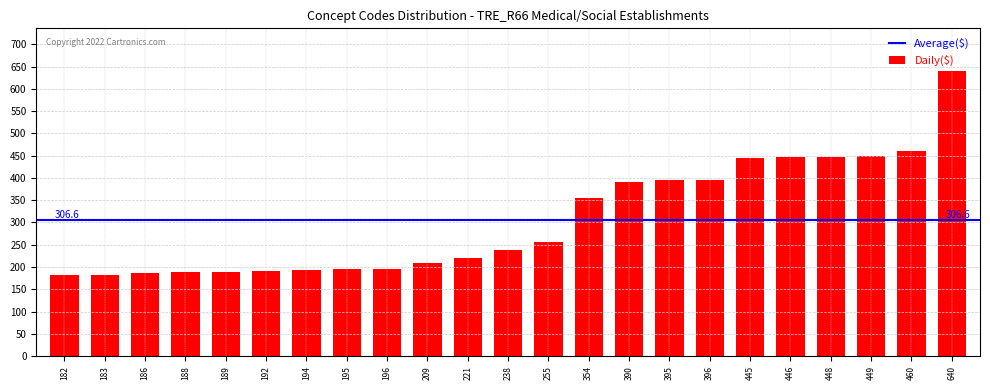

True or false: the data shows 189 at 189.

True